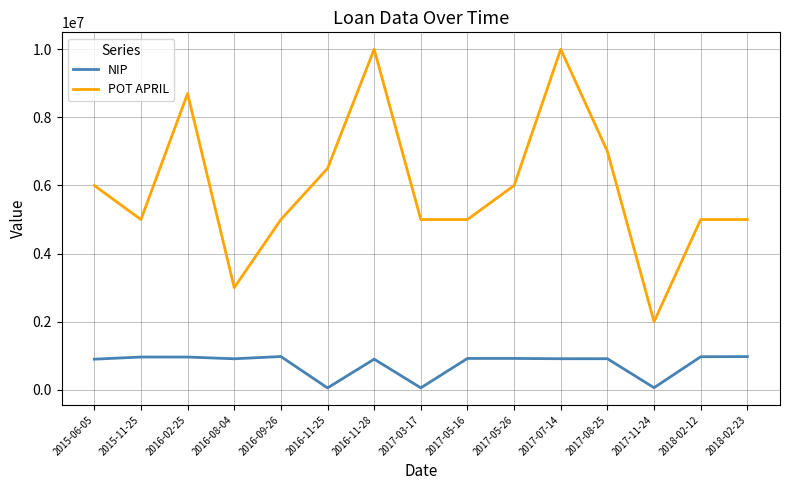

Where does the NIP series first go above 912804?

2015-11-25